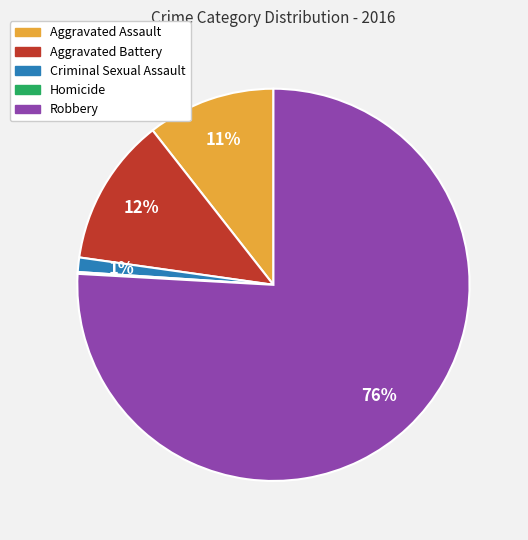

What is the largest slice in the pie chart?

Robbery